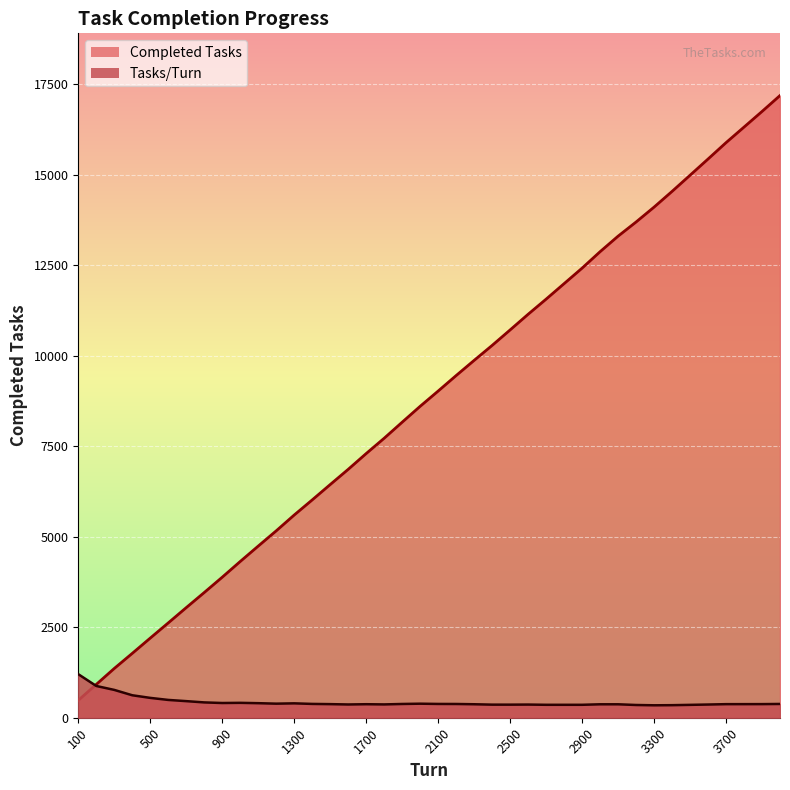

How many distinct data groups are displayed?

2